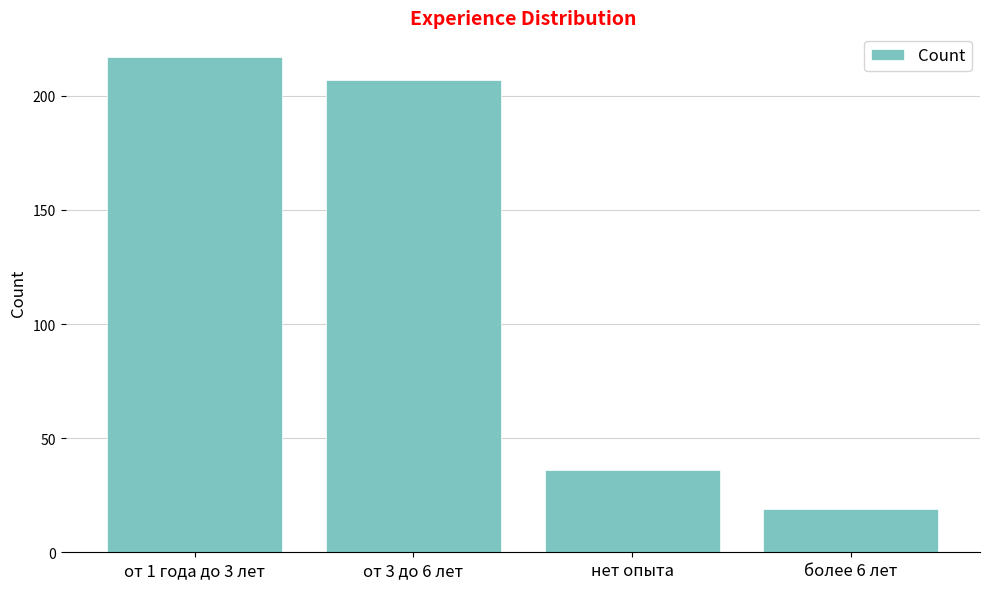

At which category does the chart reach its peak across all series?

от 1 года до 3 лет